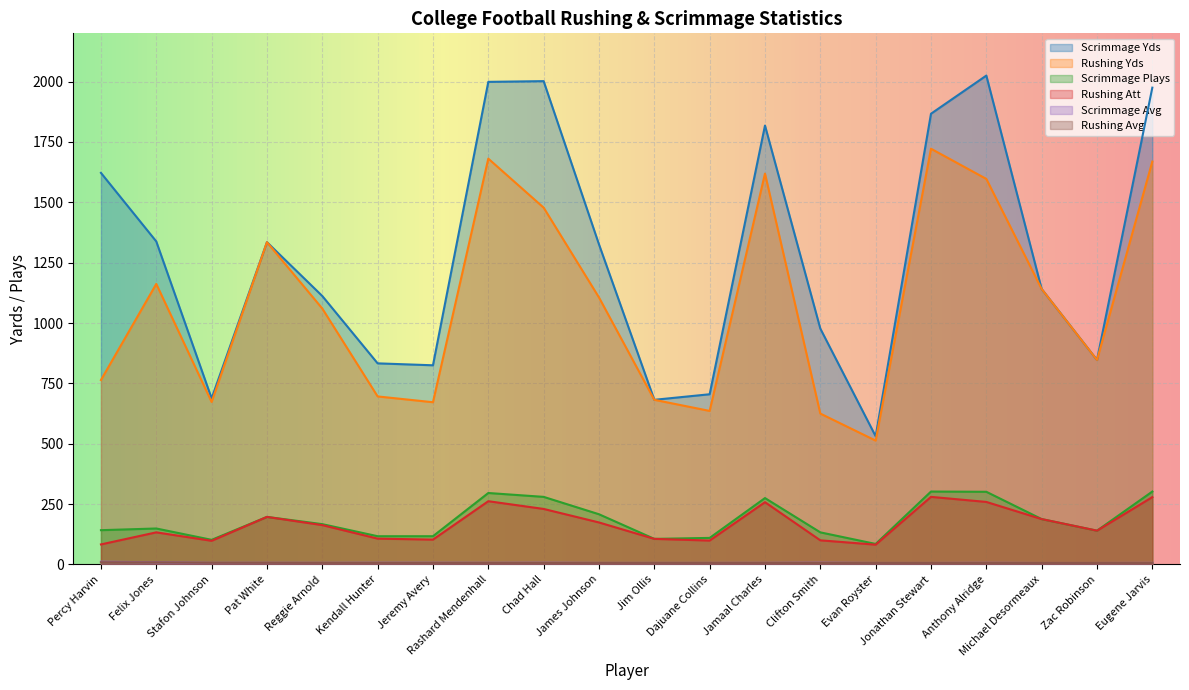

True or false: Scrimmage Yds and Scrimmage Avg cross at least once.

False